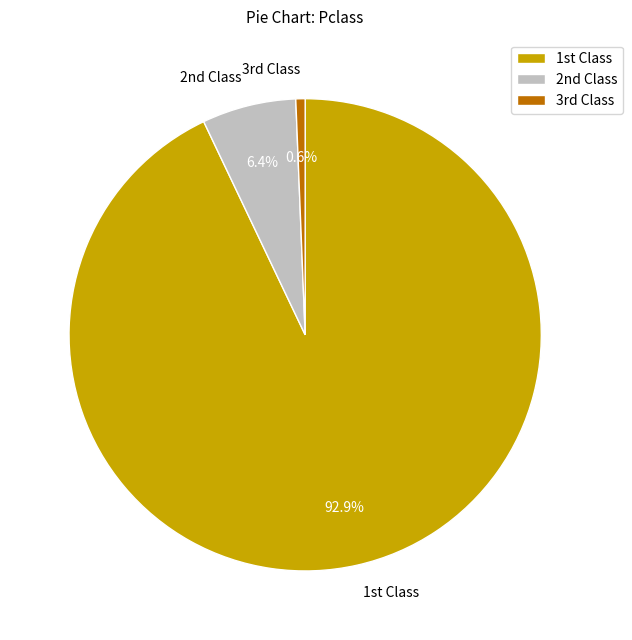

Which category has the biggest portion of the pie?

1st Class